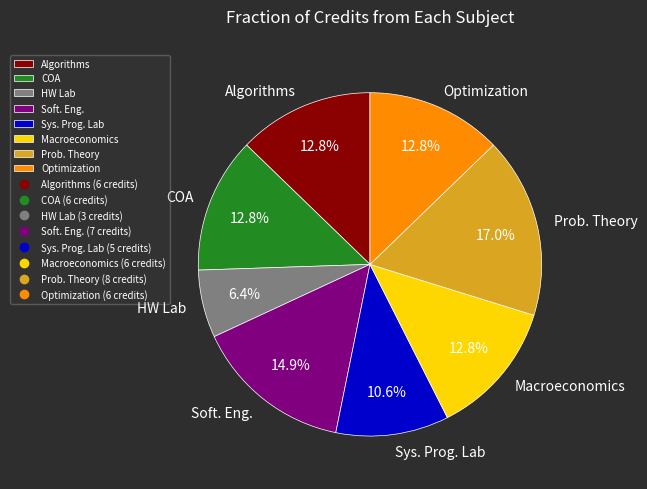

Which slice is the largest?

Prob. Theory